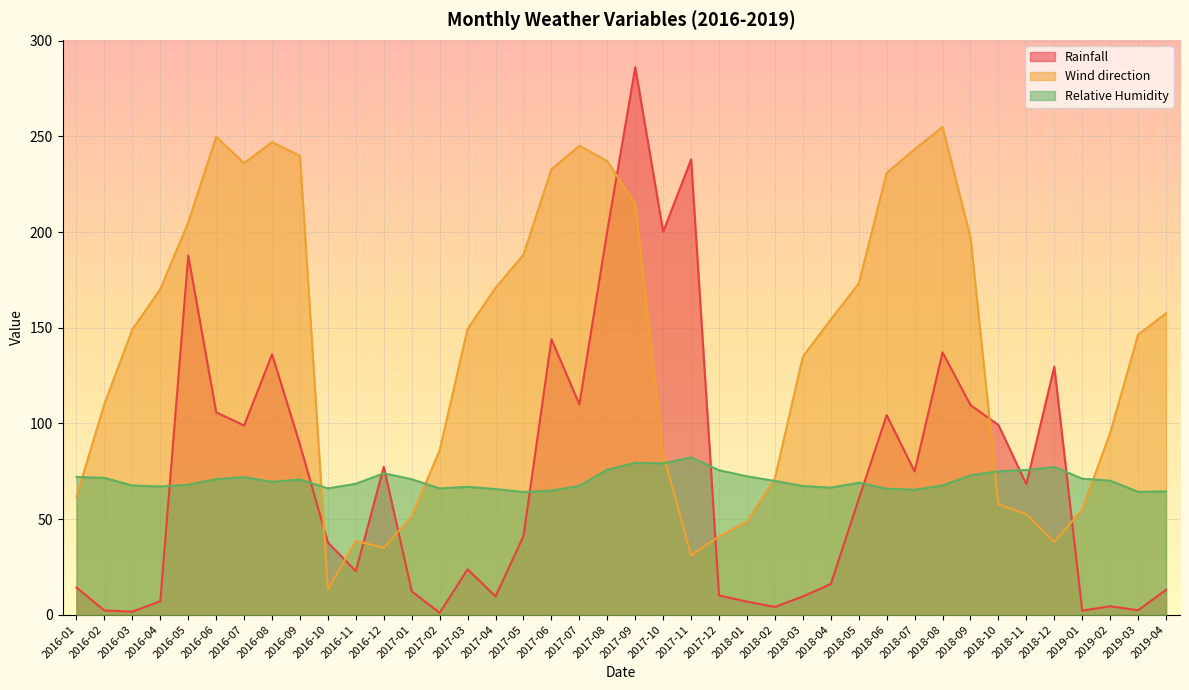

True or false: Relative Humidity and Rainfall cross at least once.

True